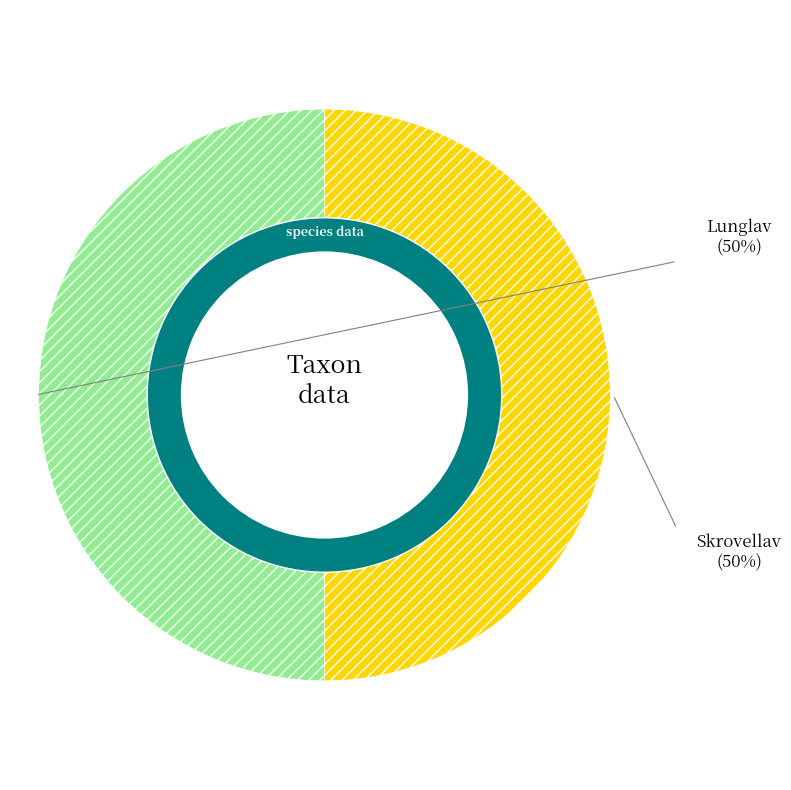

Approximately how many times larger is the value at Skrovellav compared to Lunglav?

1.0